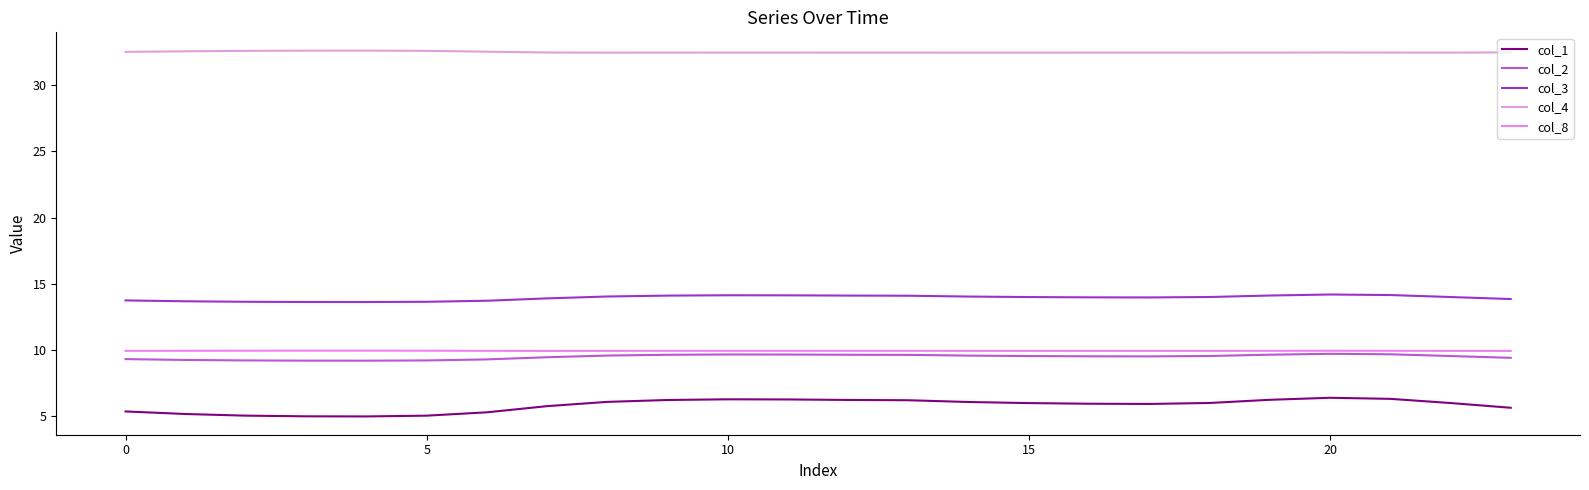

Does the chart have visible grid lines?

No